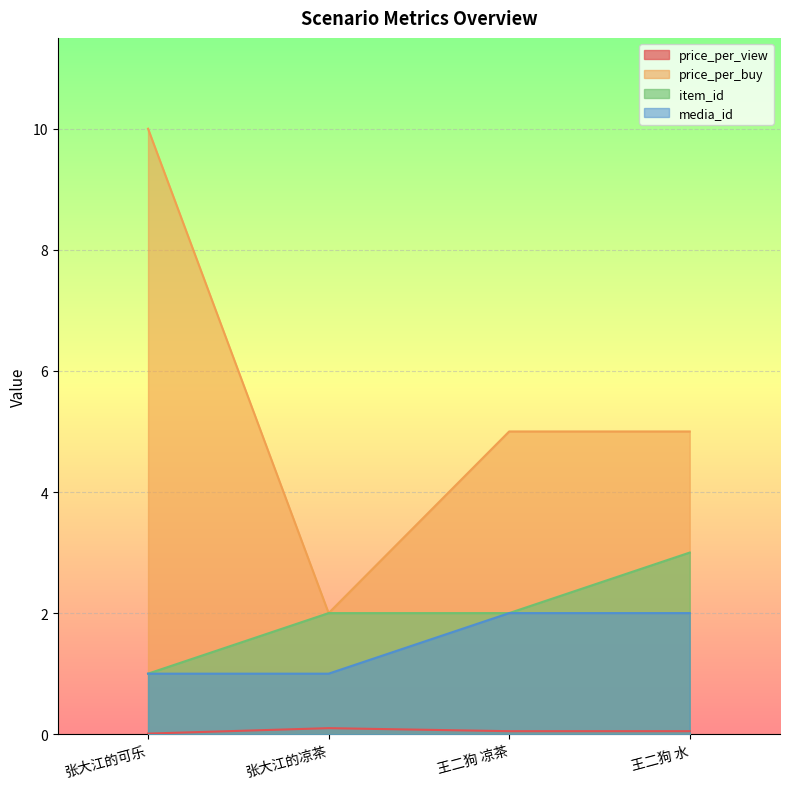

Reading left to right, transcribe all the data shown in this chart.

price_per_view: 张大江的可乐=0.0	张大江的凉茶=0.1	王二狗 凉茶=0.1	王二狗 水=0.1
price_per_buy: 张大江的可乐=10.0	张大江的凉茶=2.0	王二狗 凉茶=5.0	王二狗 水=5.0
item_id: 张大江的可乐=1.0	张大江的凉茶=2.0	王二狗 凉茶=2.0	王二狗 水=3.0
media_id: 张大江的可乐=1.0	张大江的凉茶=1.0	王二狗 凉茶=2.0	王二狗 水=2.0